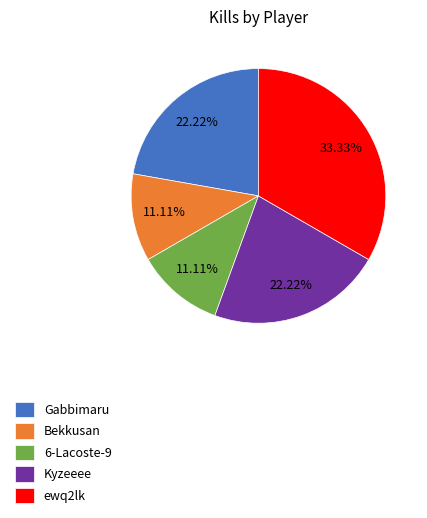

The Kyzeeee slice represents 36% of the pie. True or false?

False